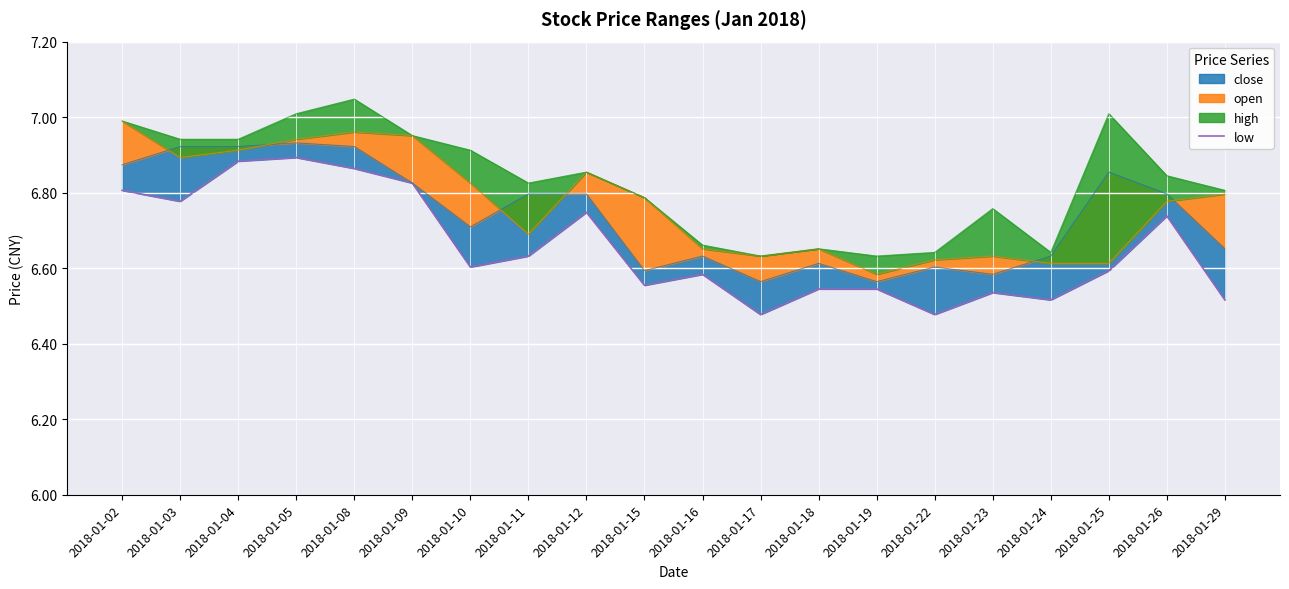

Reading left to right, what are all the values shown in this chart?

2018-01-02=6.8	2018-01-03=6.8	2018-01-04=6.9	2018-01-05=6.9	2018-01-08=6.9	2018-01-09=6.8	2018-01-10=6.6	2018-01-11=6.6	2018-01-12=6.7	2018-01-15=6.6	2018-01-16=6.6	2018-01-17=6.5	2018-01-18=6.5	2018-01-19=6.5	2018-01-22=6.5	2018-01-23=6.5	2018-01-24=6.5	2018-01-25=6.6	2018-01-26=6.7	2018-01-29=6.5